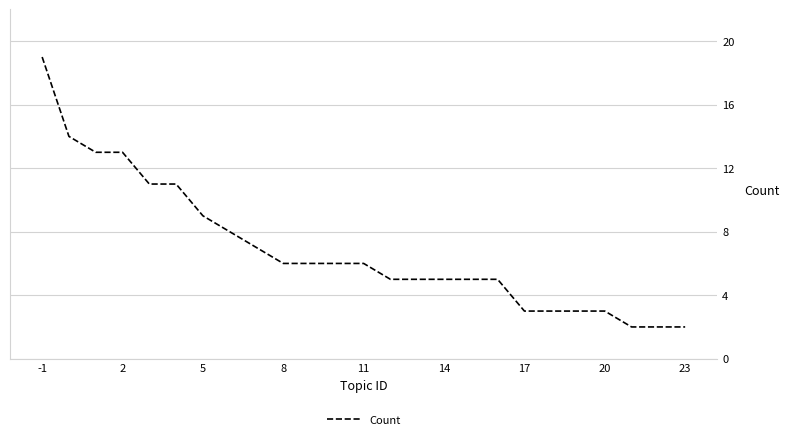

What is the maximum value shown in the chart?

19